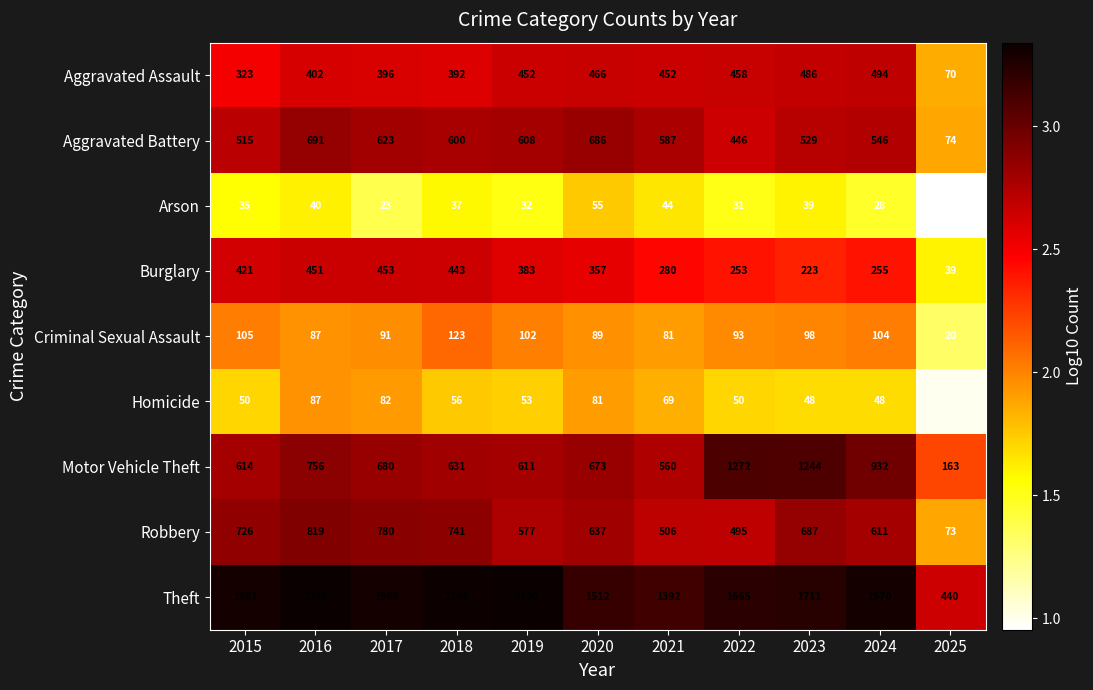

Which series has the widest spread of values?

Theft